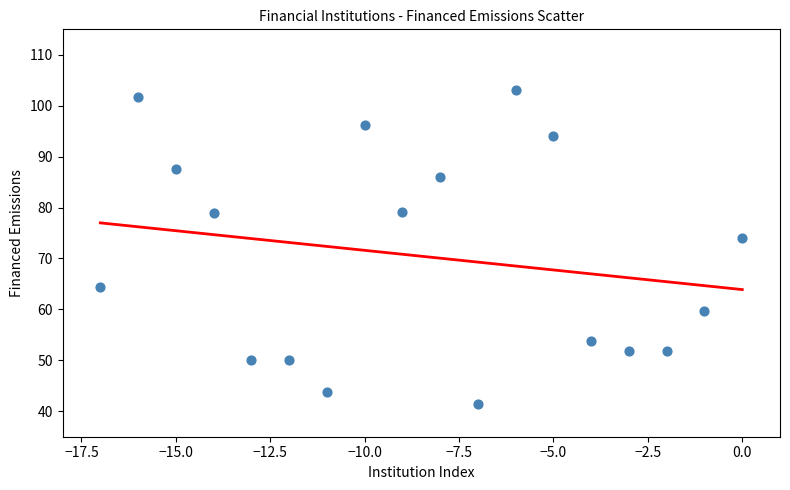

What is the range of Y values (max minus min)?

61.7